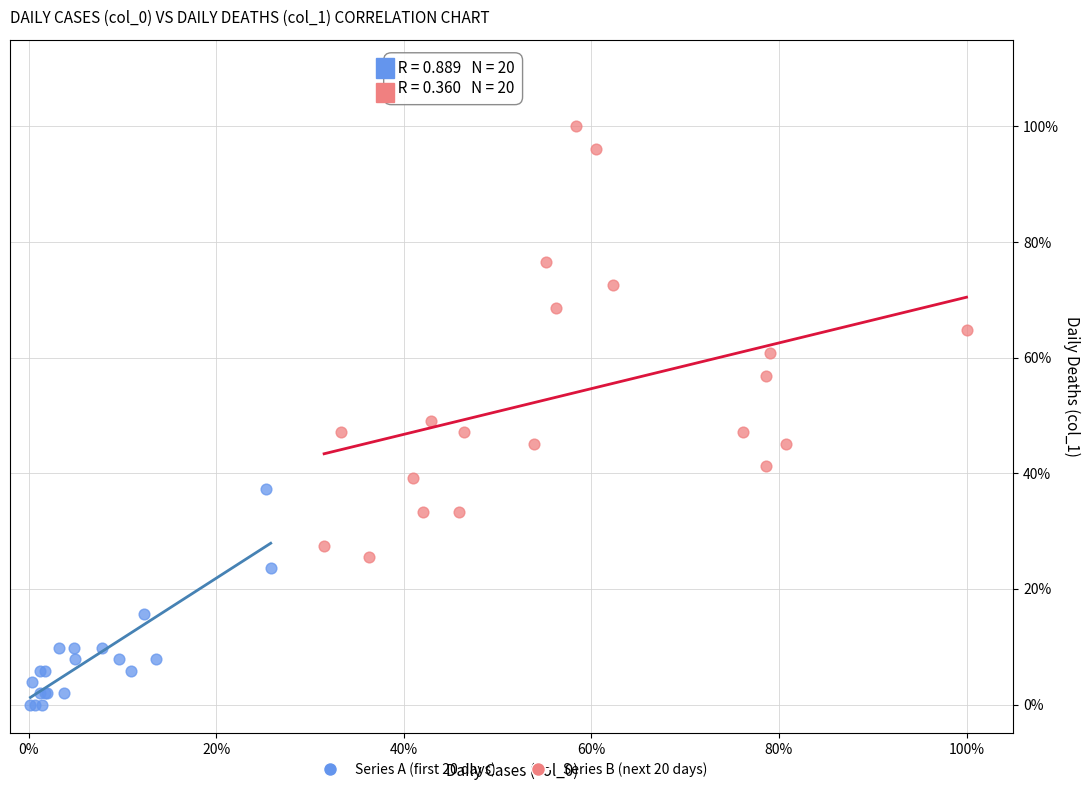

What are all the series names shown in the legend?

Series A (first 20 days), Series B (next 20 days)